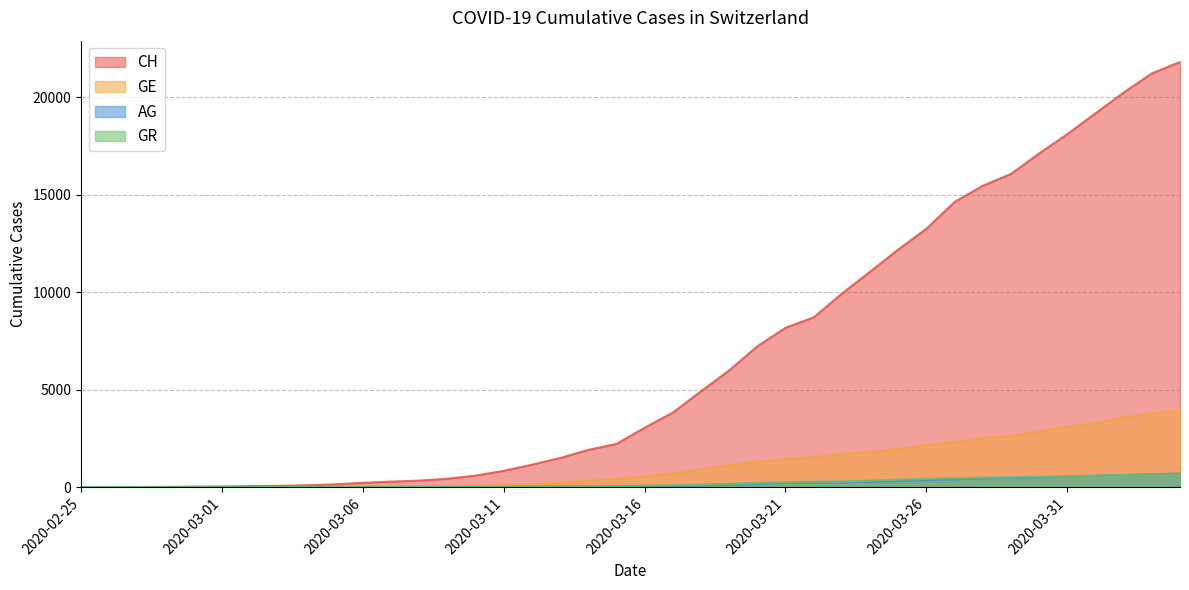

True or false: CH has more than 0 points higher than both neighbors.

False